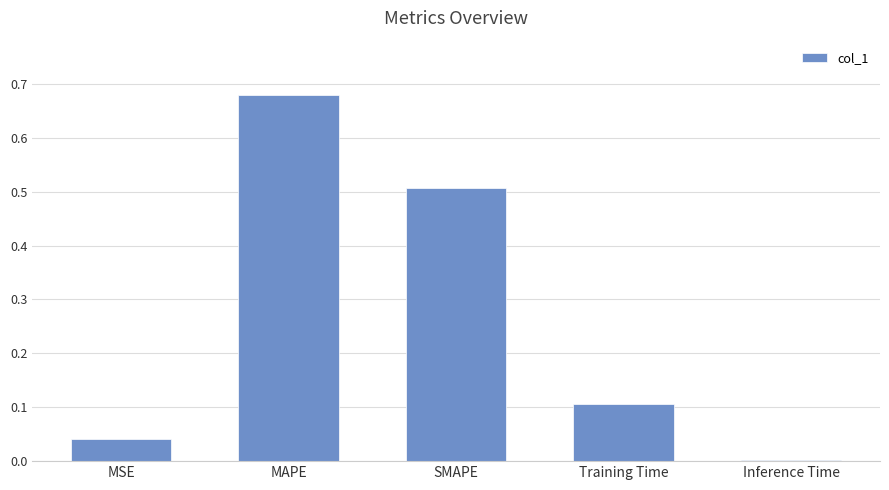

Are the bars horizontal?

No